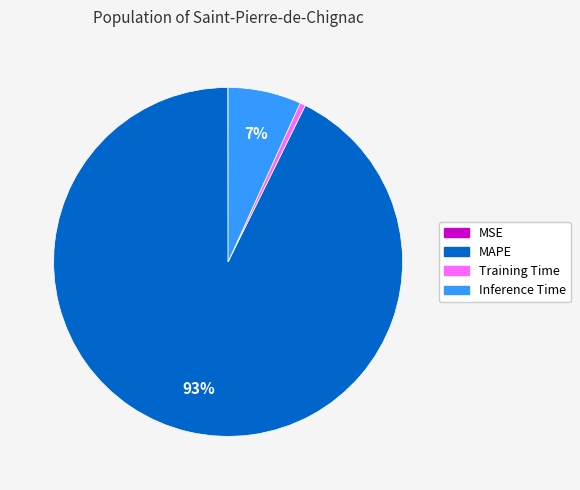

The Training Time slice represents 11% of the pie. True or false?

False